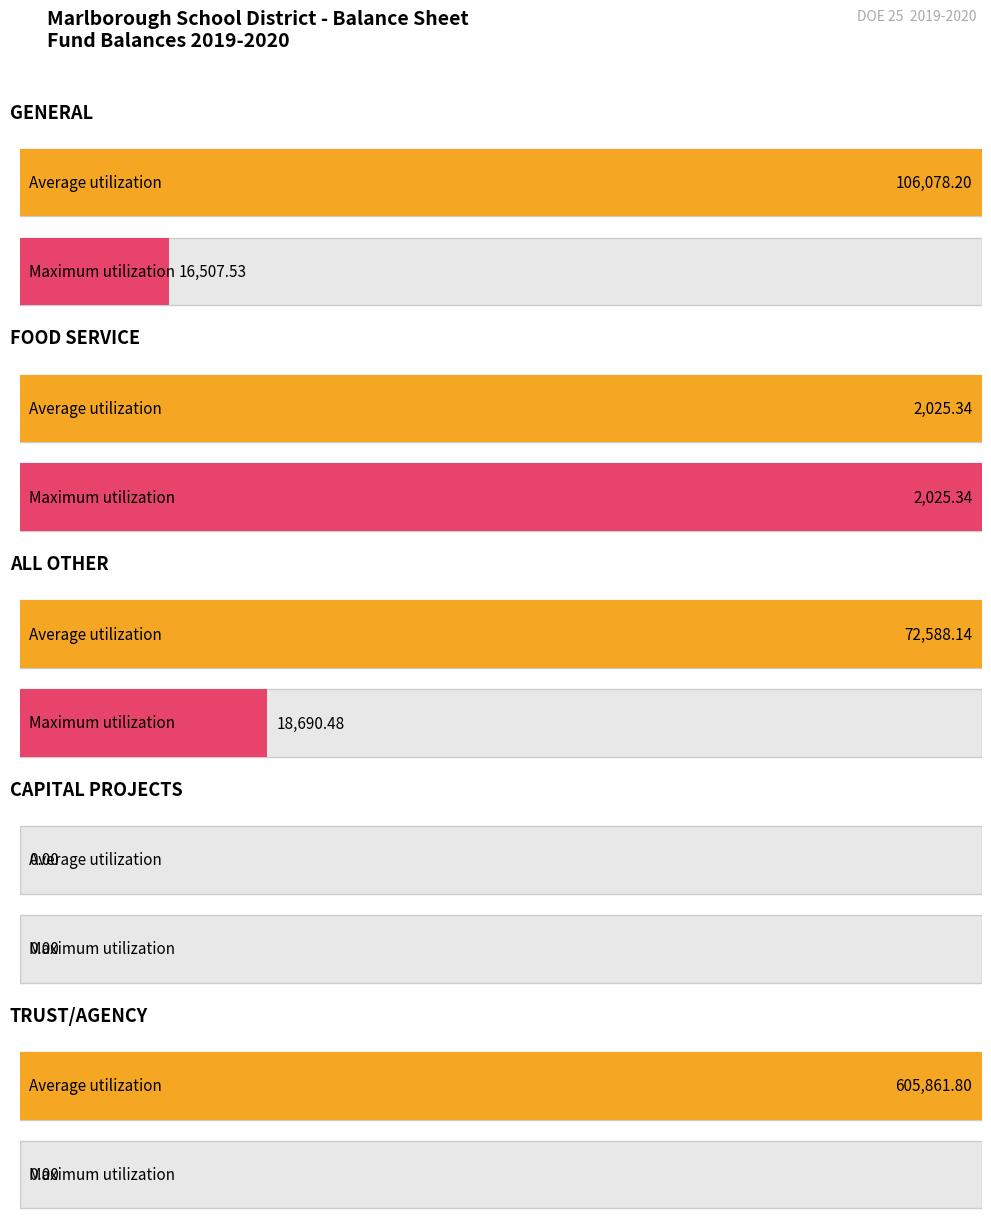

What is the label of the 4th bar from the right?

FOOD SERVICE